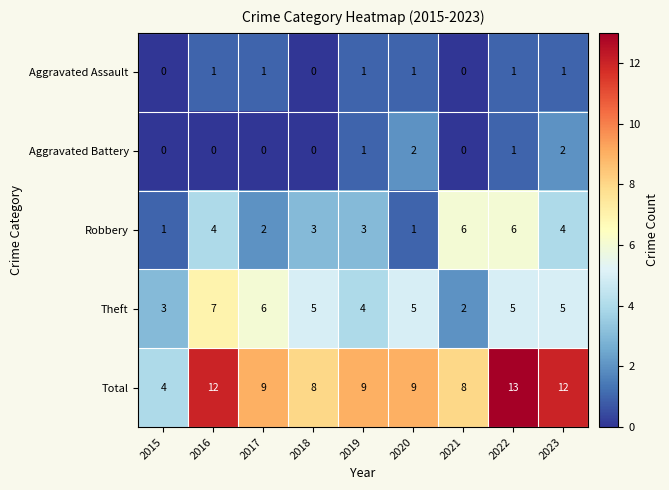

Rank the series by their maximum value, from highest to lowest.

Total, Theft, Robbery, Aggravated Battery, Aggravated Assault